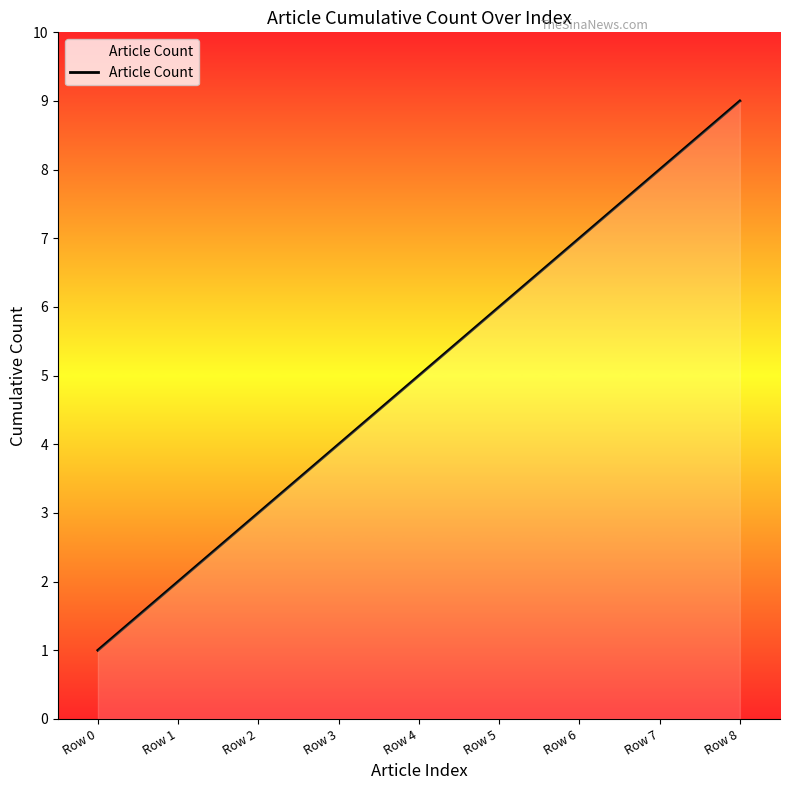

Approximately how many times larger is the value at Row 5 compared to Row 0?

6.0